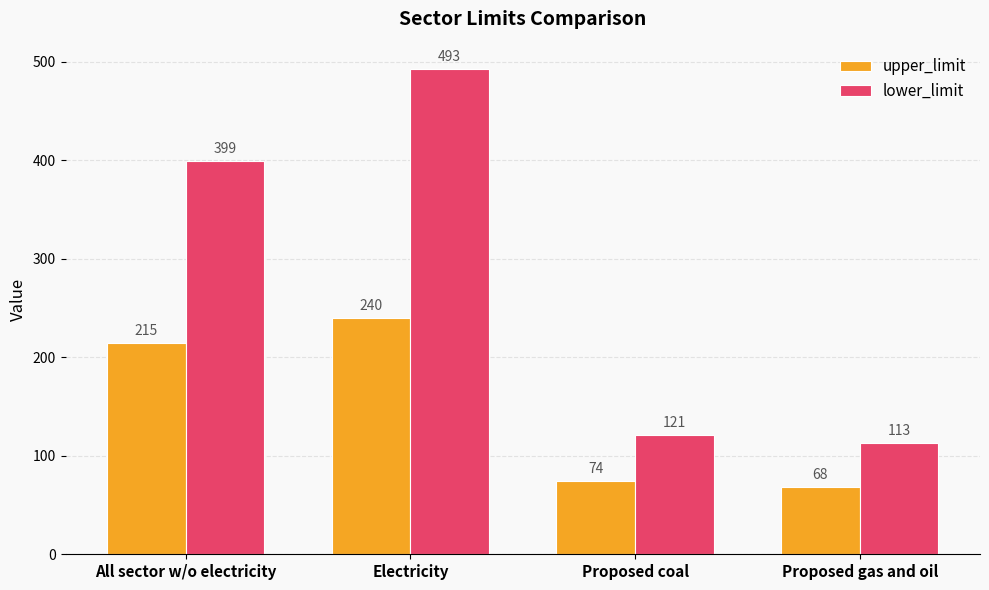

True or false: lower_limit has a value of 25 at Proposed coal.

False